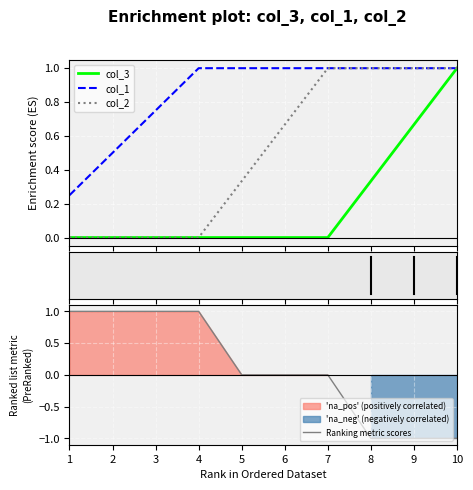

True or false: Ranking metric scores has more than 2 interior local peaks.

False